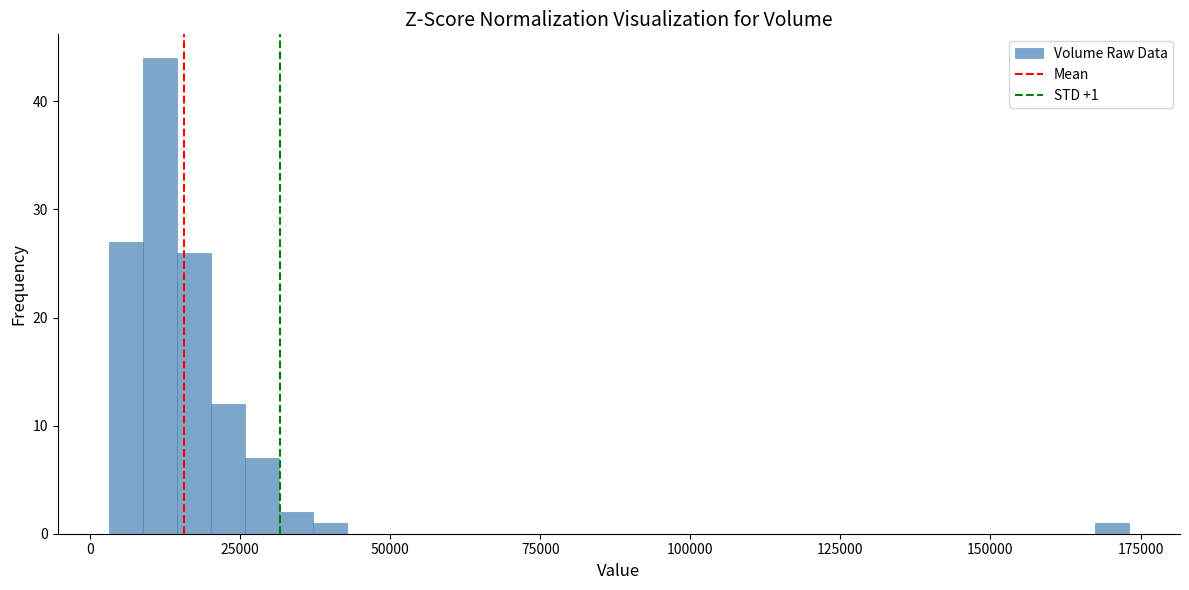

Around what value on the x-axis is the tallest bar? Give the approximate position of its centre, as read against the axis.

10000